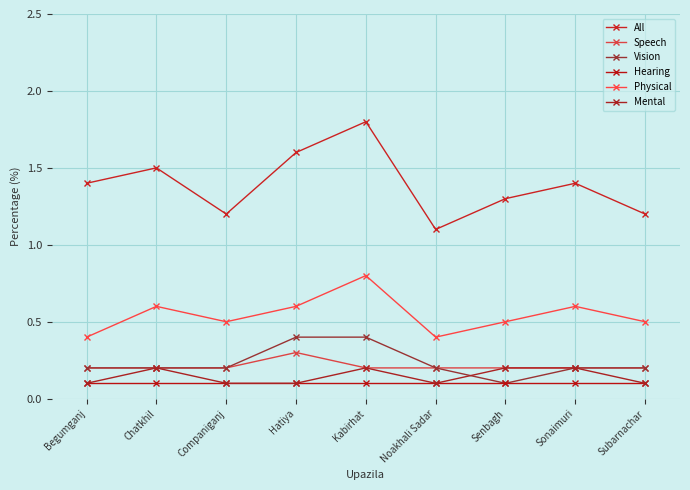

Which has a higher value, Kabirhat or Senbagh?

Kabirhat